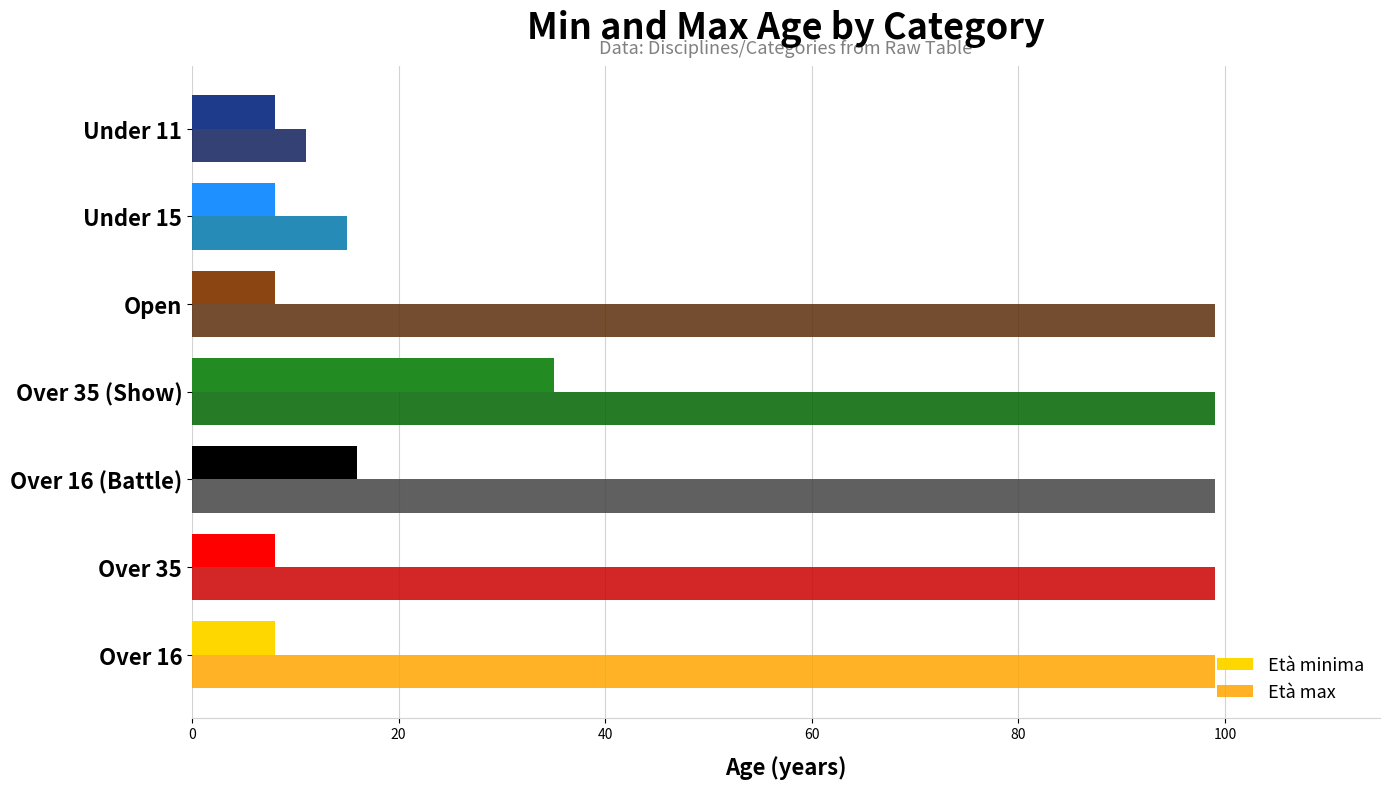

Which series has the largest range (max minus min)?

Età max